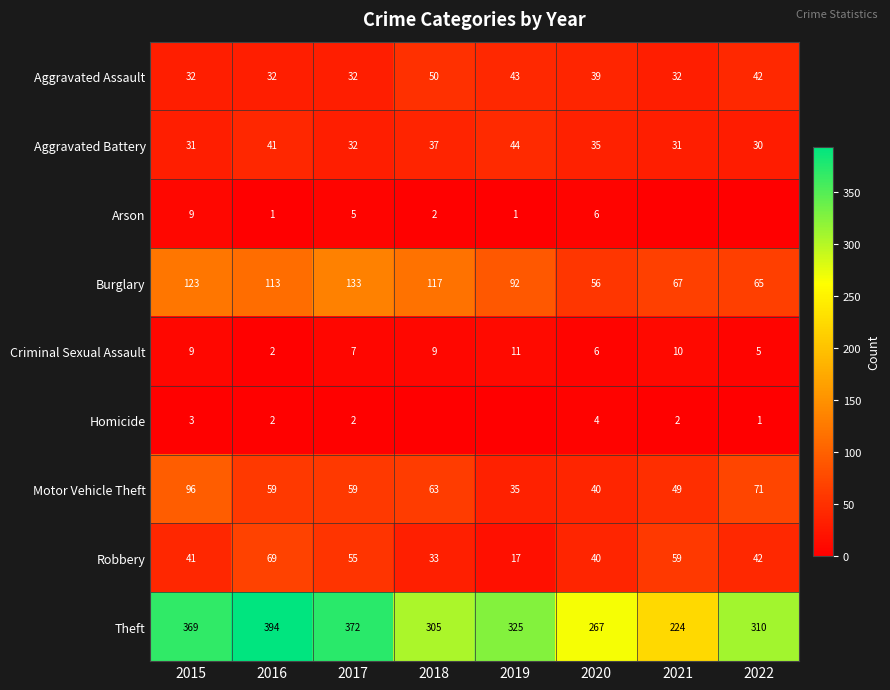

True or false: Burglary has a value of 29 at 2022.

False